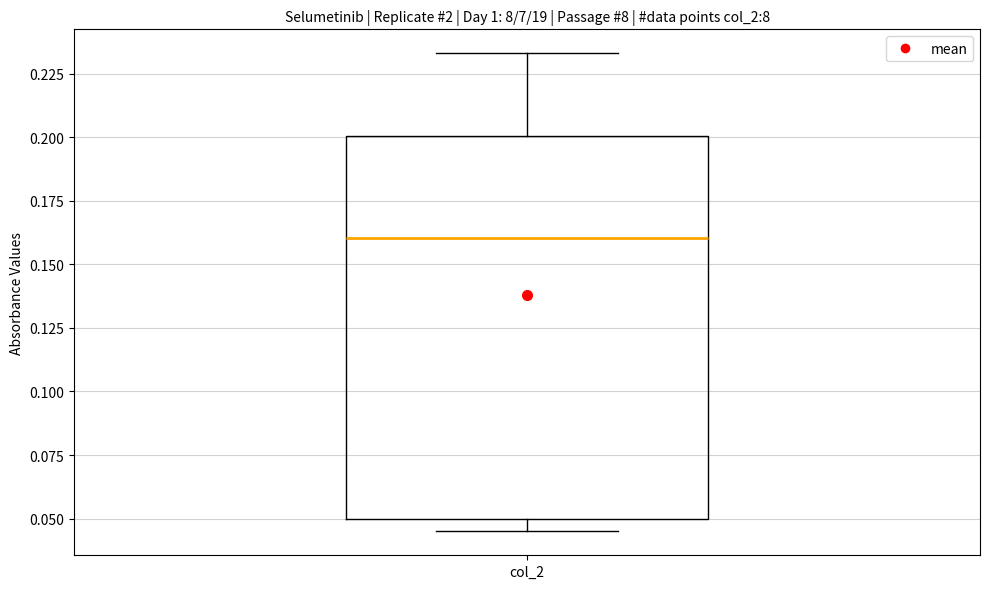

Read this box plot against the y-axis: the position of the median line, the range covered by the box, and the ends of both whiskers. The values are not printed on the chart, so give them approximately, as read against the axis.

median 0.160, box 0.050 to 0.200, whiskers 0.045 to 0.235